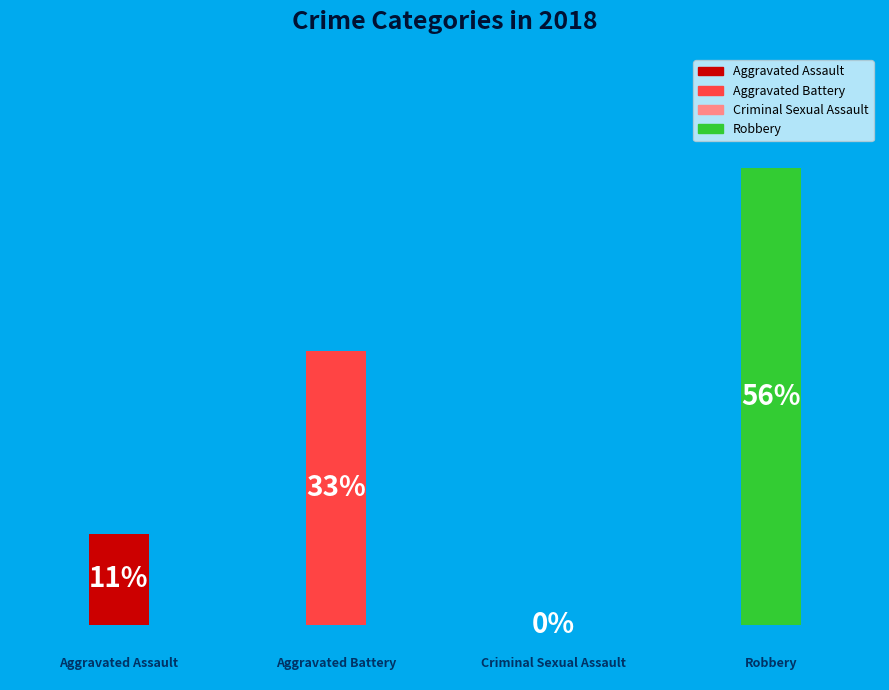

To the nearest percent, what portion does 6 represent?

56%